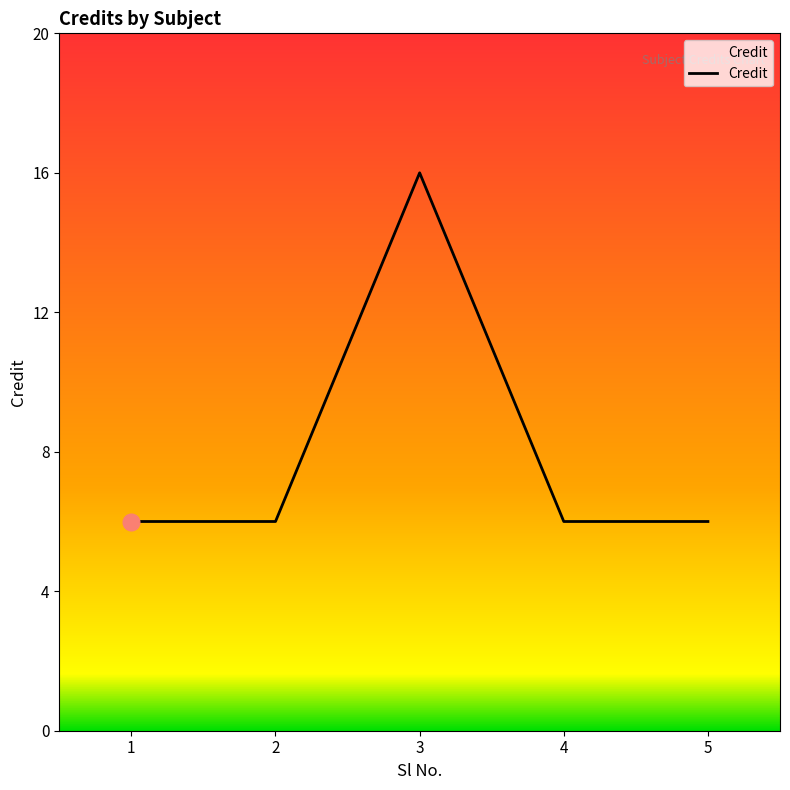

Does the chart have visible grid lines?

No